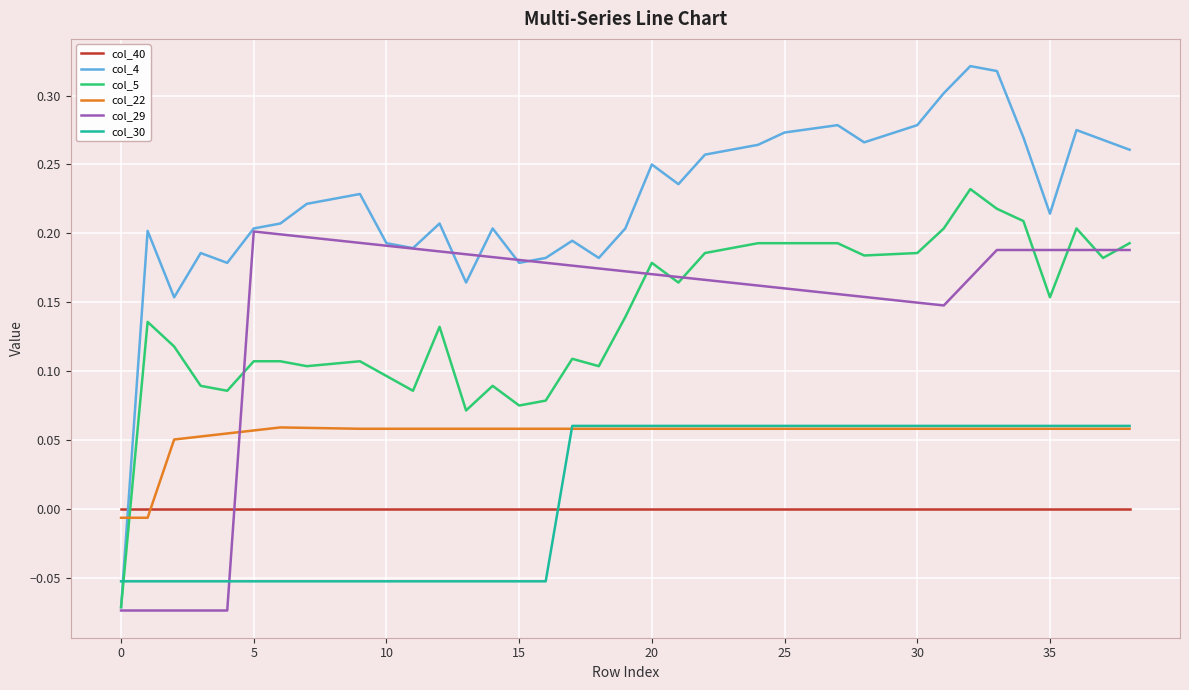

What is the difference between the maximum and minimum values in the col_4 series?

0.4